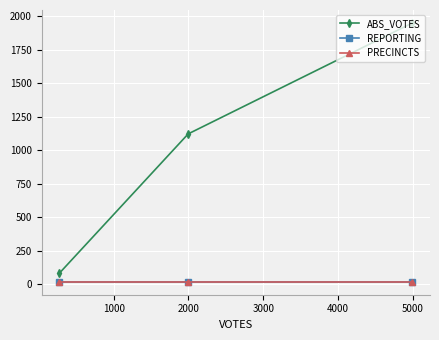

How many lines are shown in the chart?

3